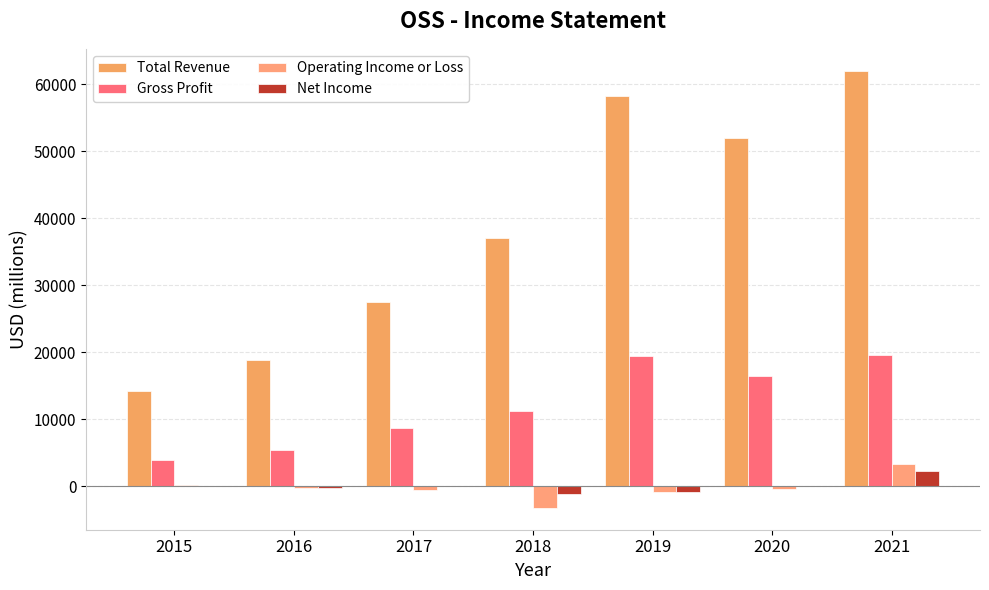

The Net Income series shows -900 at 2019. True or false?

True